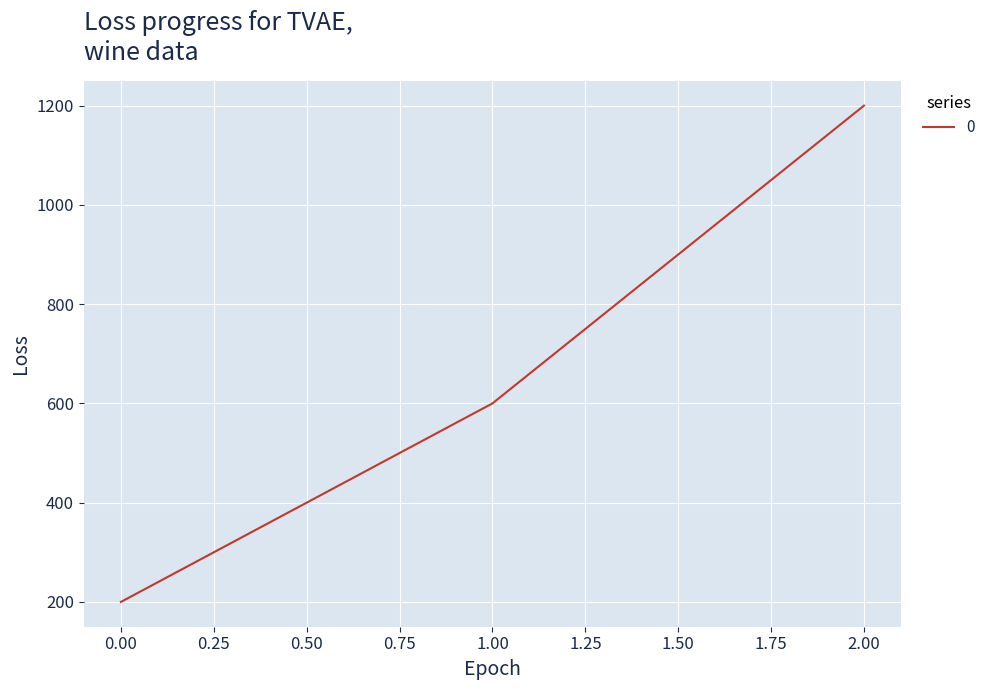

Is it true that the value at 1.00 is 600?

True